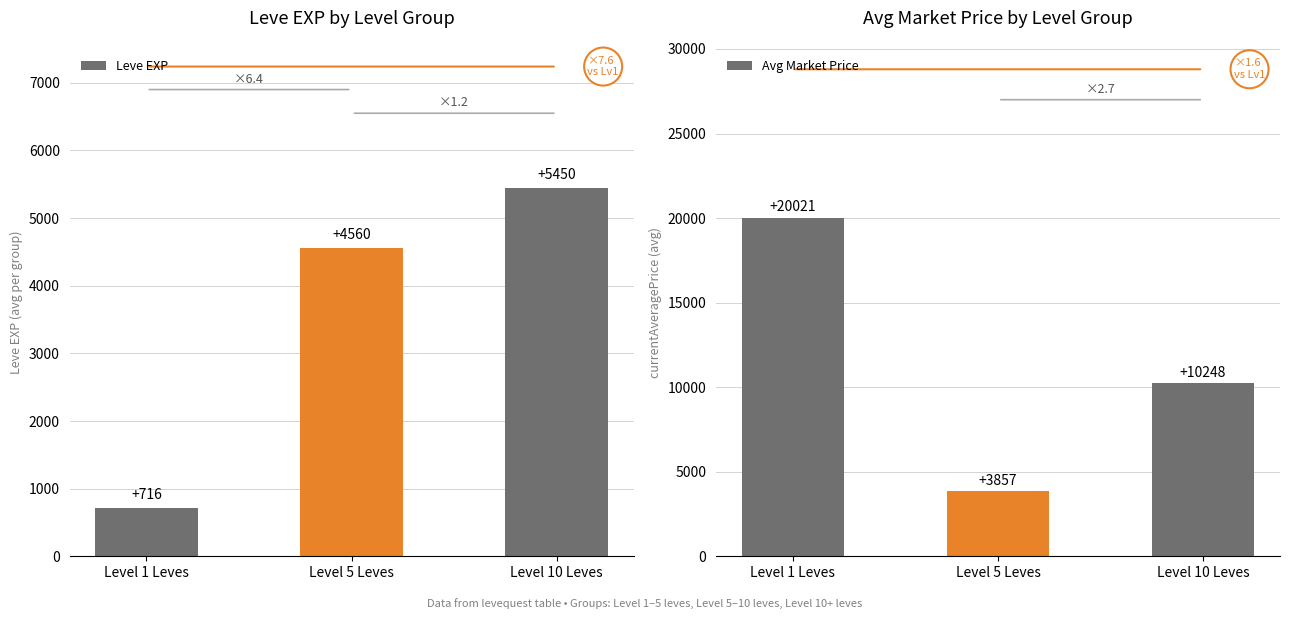

Count the number of categories in the chart.

3